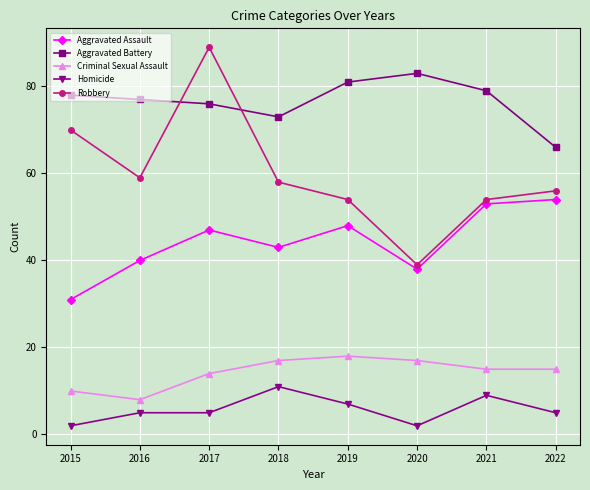

What is the maximum value for Aggravated Assault?

54